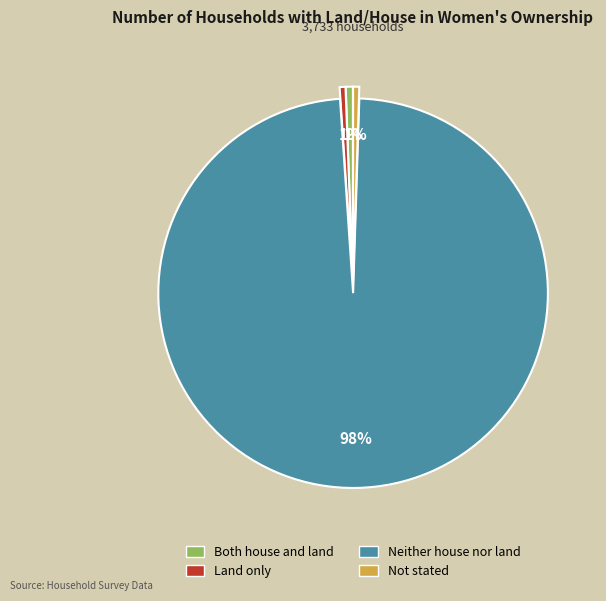

Which category has the biggest portion of the pie?

Neither house nor land